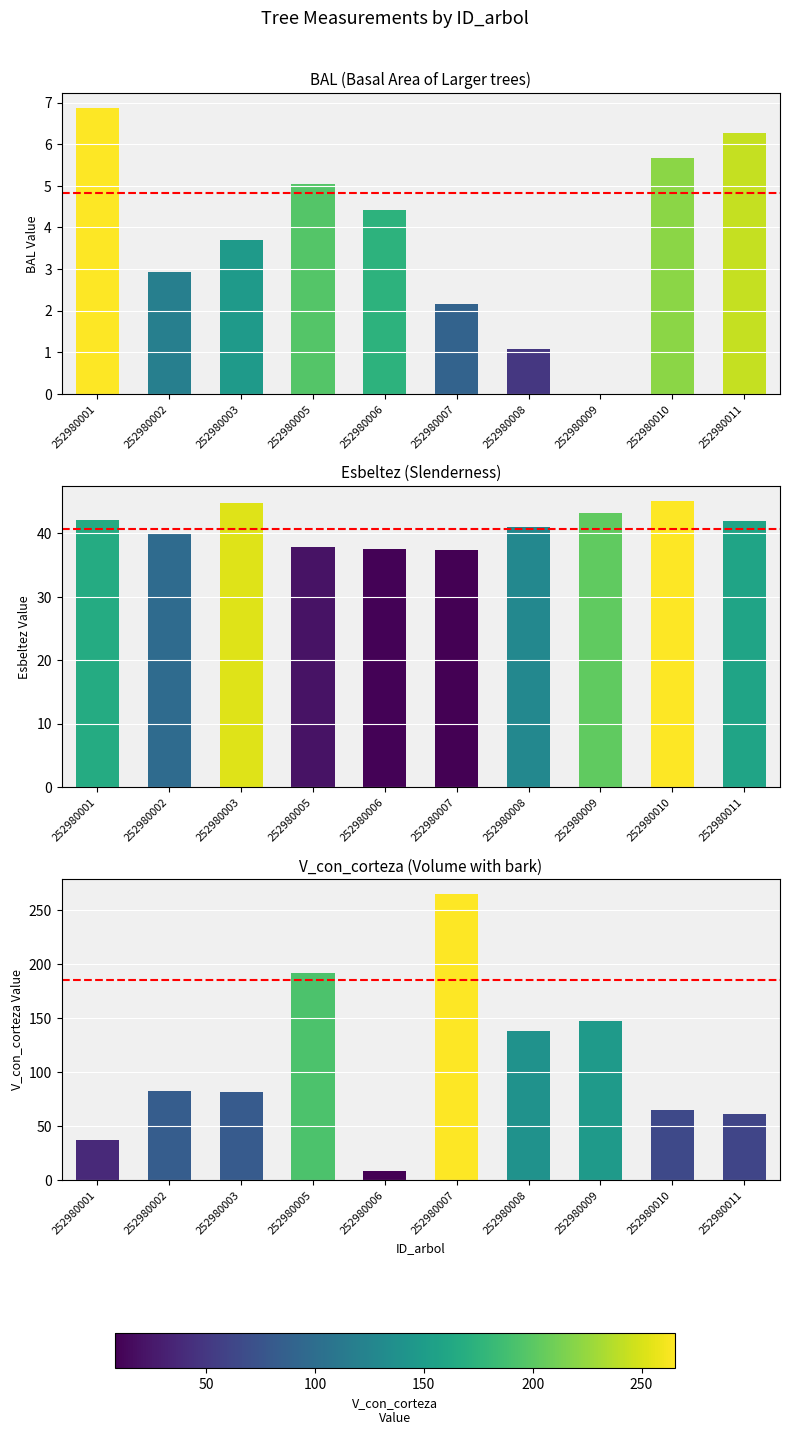

Where is bal nearest to the value 3?

252980002